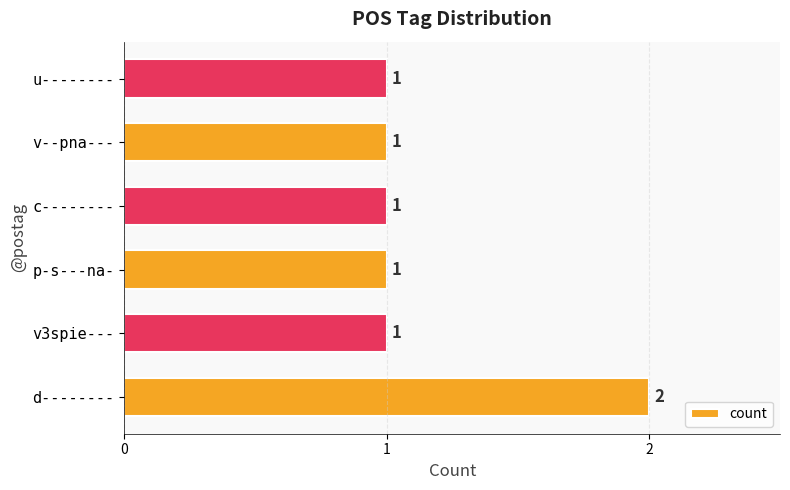

How many bars are there in total?

6